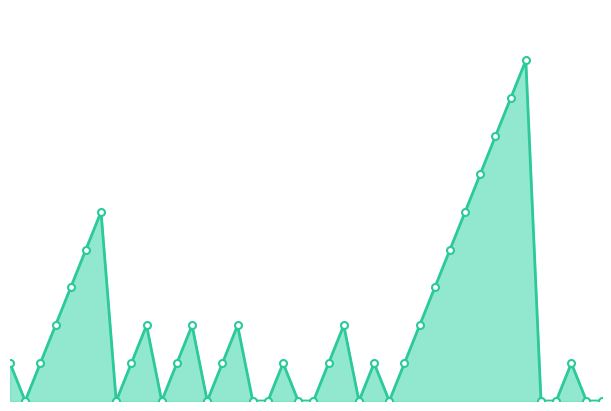

Reading right to left, list all the values displayed in this chart.

0	0	1	0	0	9	8	7	6	5	4	3	2	1	0	1	0	2	1	0	0	1	0	0	2	1	0	2	1	0	2	1	0	5	4	3	2	1	0	1